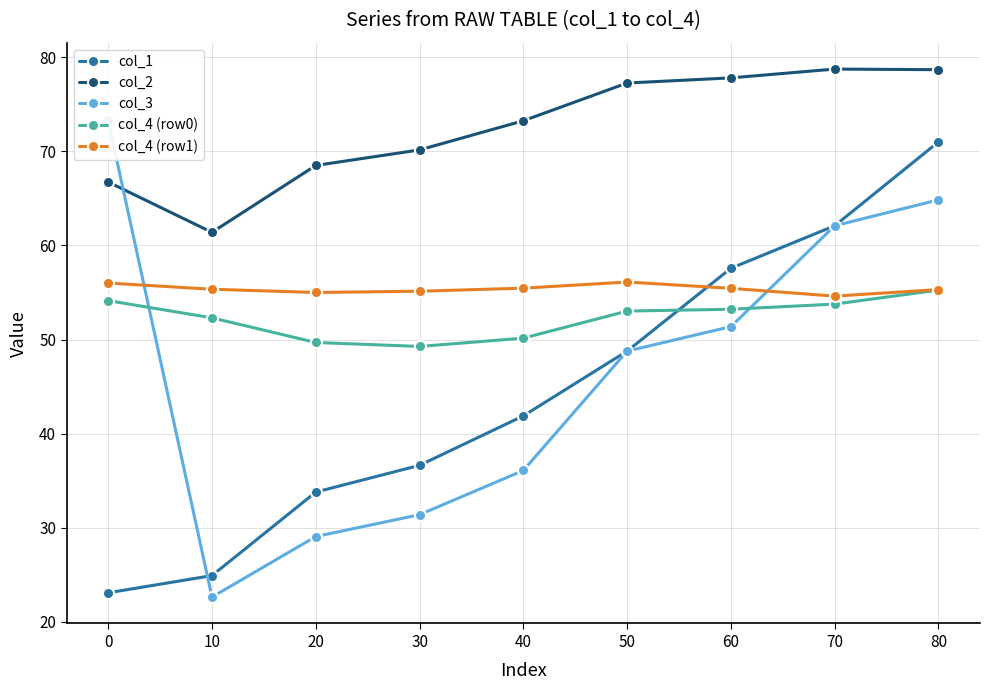

Which series has the widest spread of values?

col_3